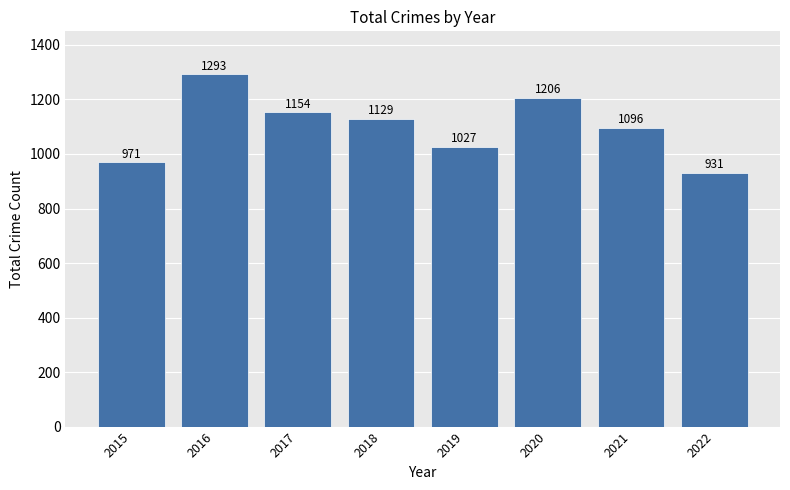

Reading left to right, transcribe all the data shown in this chart.

2015=971	2016=1293	2017=1154	2018=1129	2019=1027	2020=1206	2021=1096	2022=931